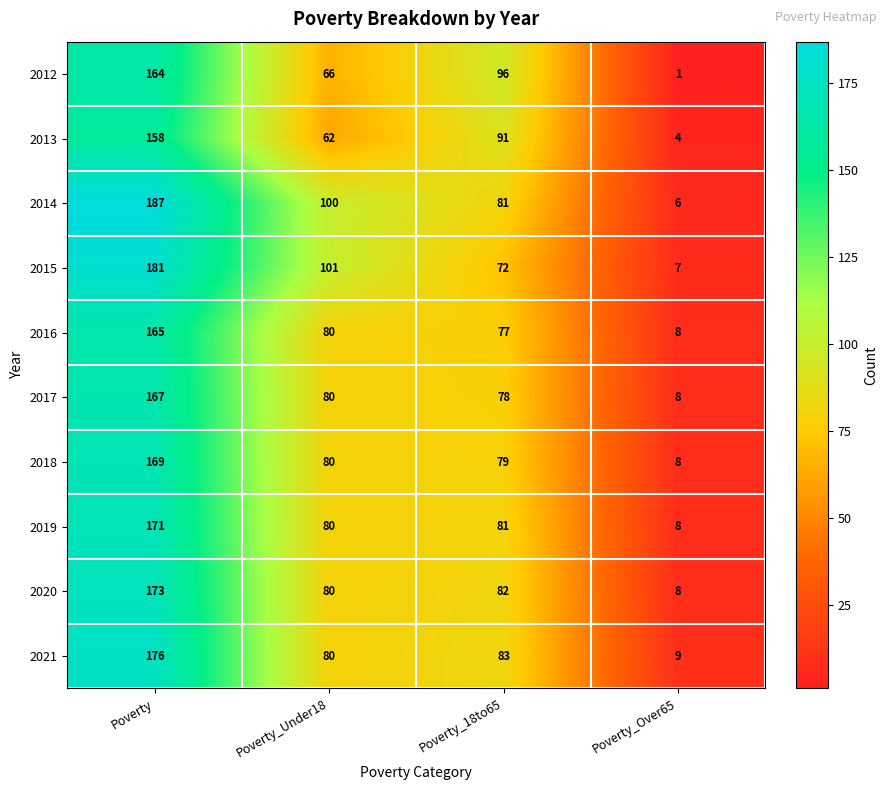

The 2020 series shows 173 at Poverty. True or false?

True